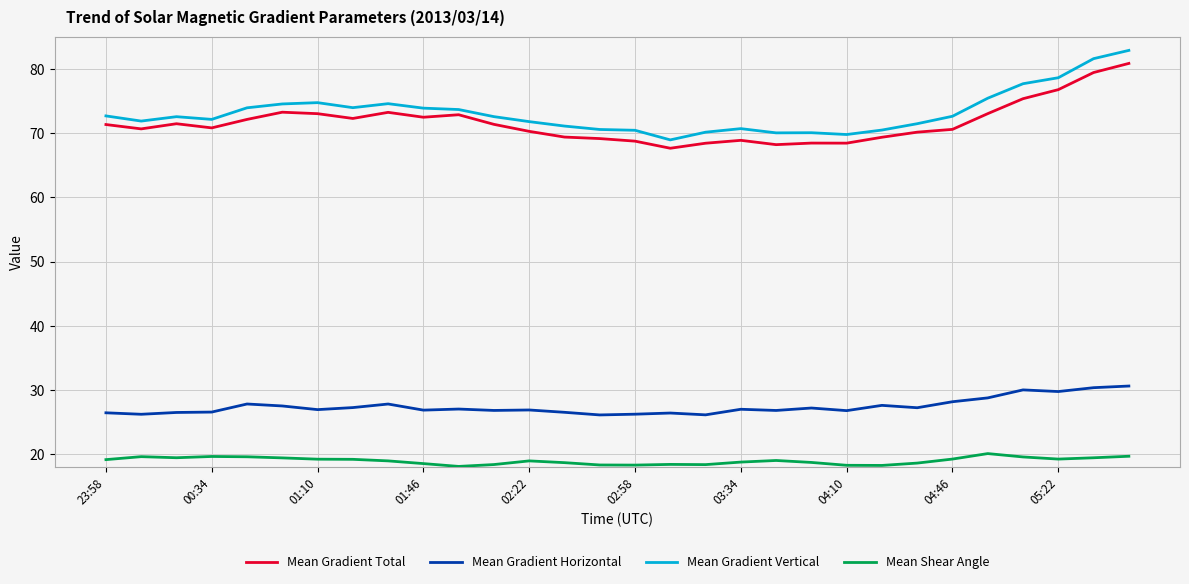

Which series has the widest spread of values?

Mean Gradient Vertical